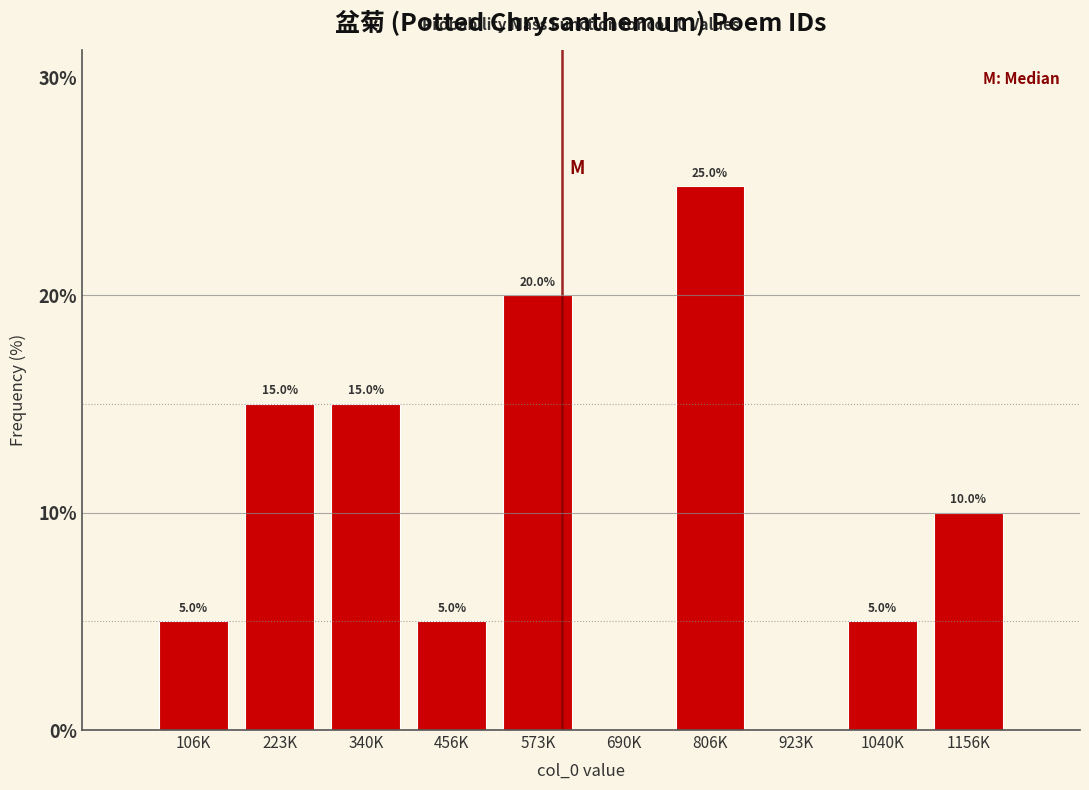

Reading left to right, transcribe all the data shown in this chart.

106K=5	223K=15	340K=15	456K=5	573K=20	690K=0	806K=25	923K=0	1040K=5	1156K=10